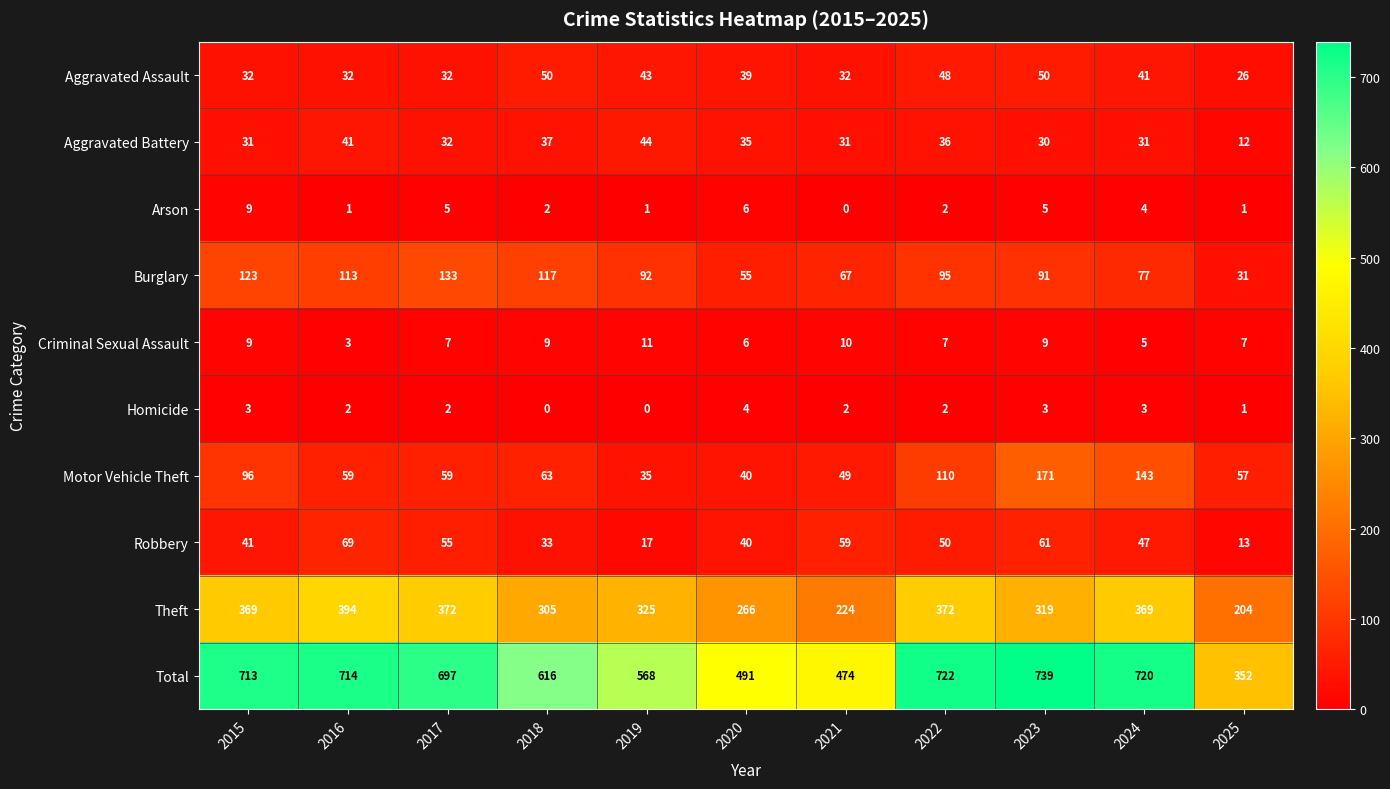

What is the greatest value displayed?

739